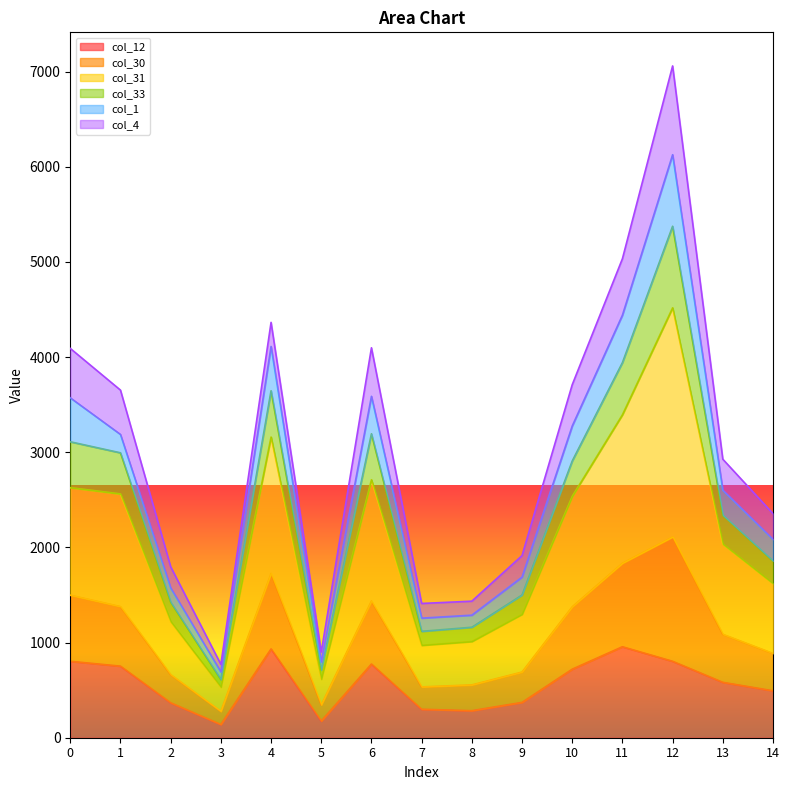

True or false: col_33 and col_12 cross at least once.

False